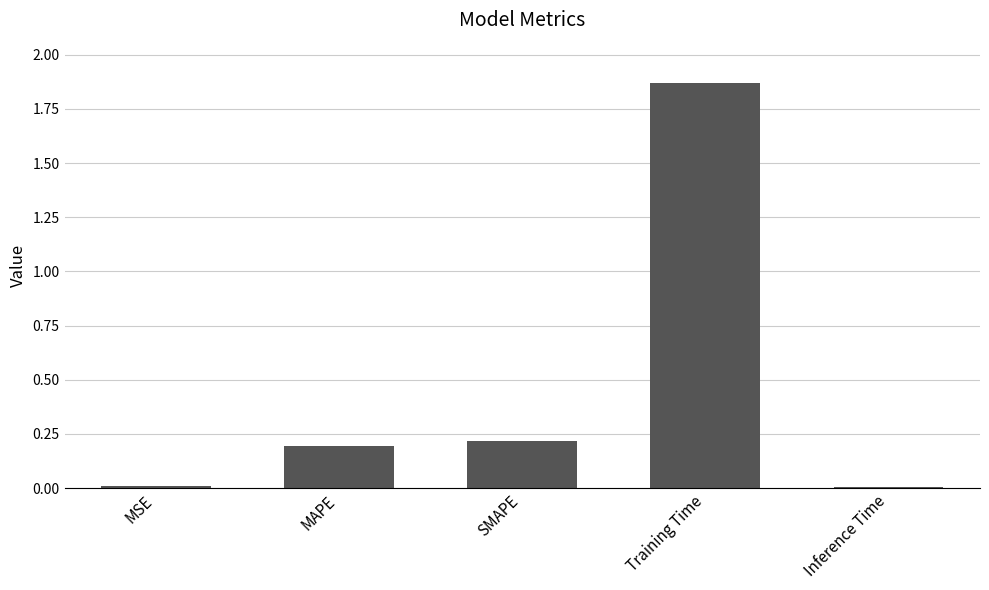

Between MAPE and MSE, which is larger?

MAPE